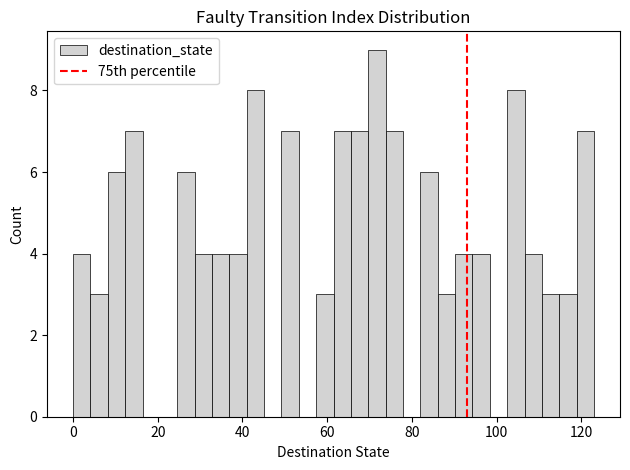

Around what value on the x-axis is the tallest bar? Give the approximate position of its centre, as read against the axis.

72